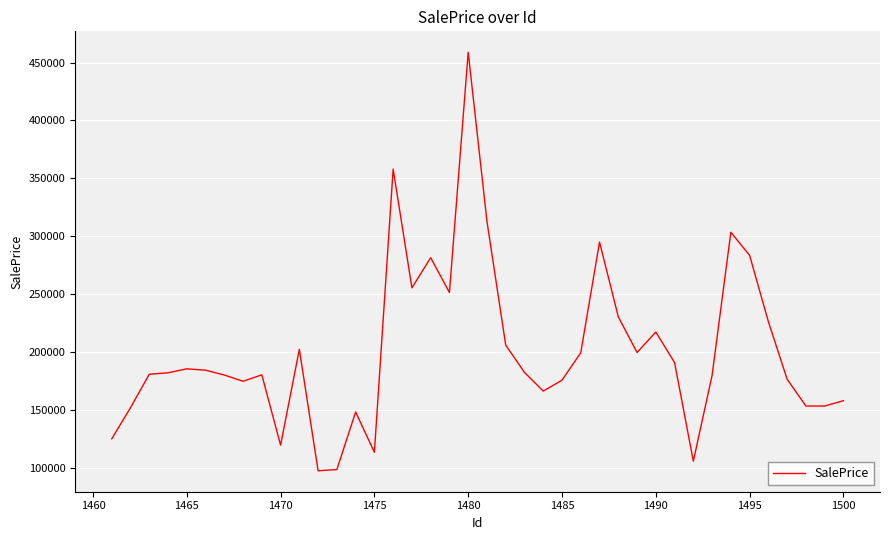

What is the smallest value displayed?

97808.5